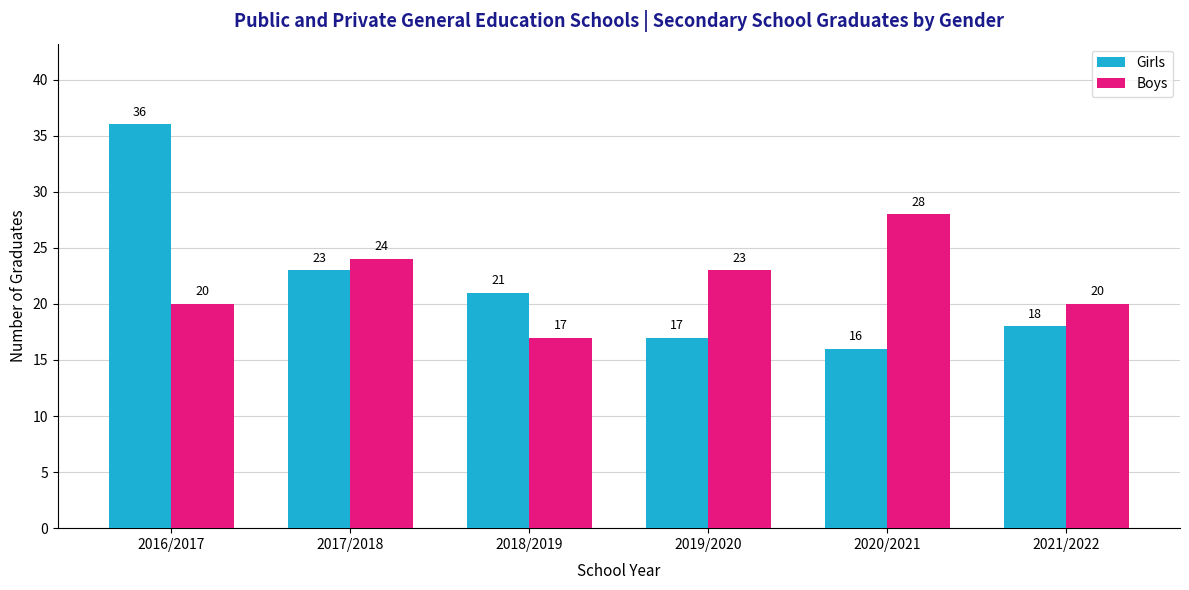

Reading left to right, what are all the values shown in this chart?

Girls: 2016/2017=36	2017/2018=23	2018/2019=21	2019/2020=17	2020/2021=16	2021/2022=18
Boys: 2016/2017=20	2017/2018=24	2018/2019=17	2019/2020=23	2020/2021=28	2021/2022=20